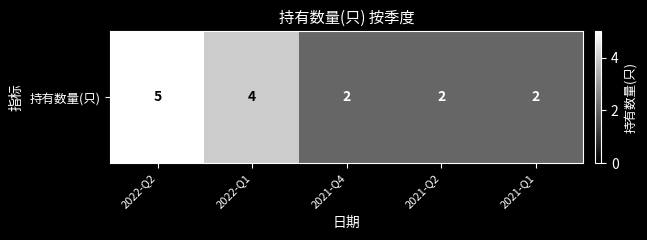

Is it true that the value at 2021-Q1 is 0?

False